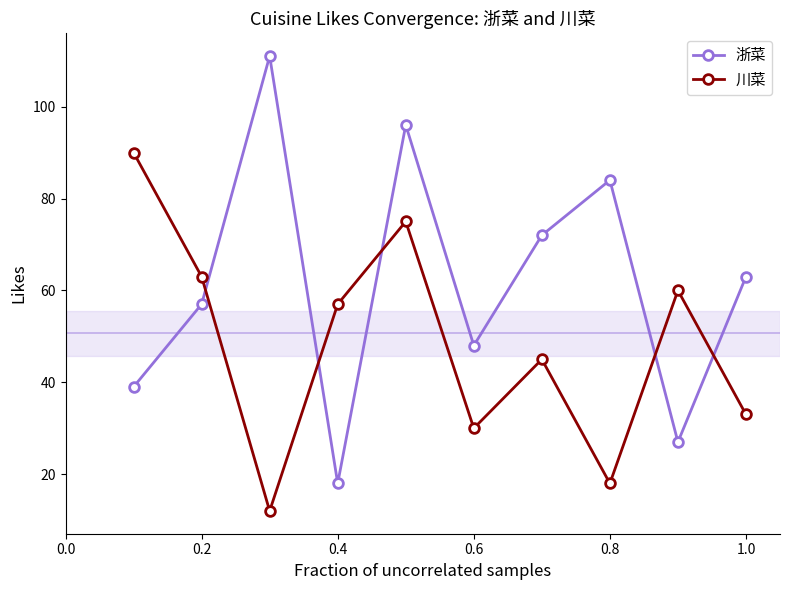

After their last crossing, which series has the higher values: 川菜 or 浙菜?

浙菜